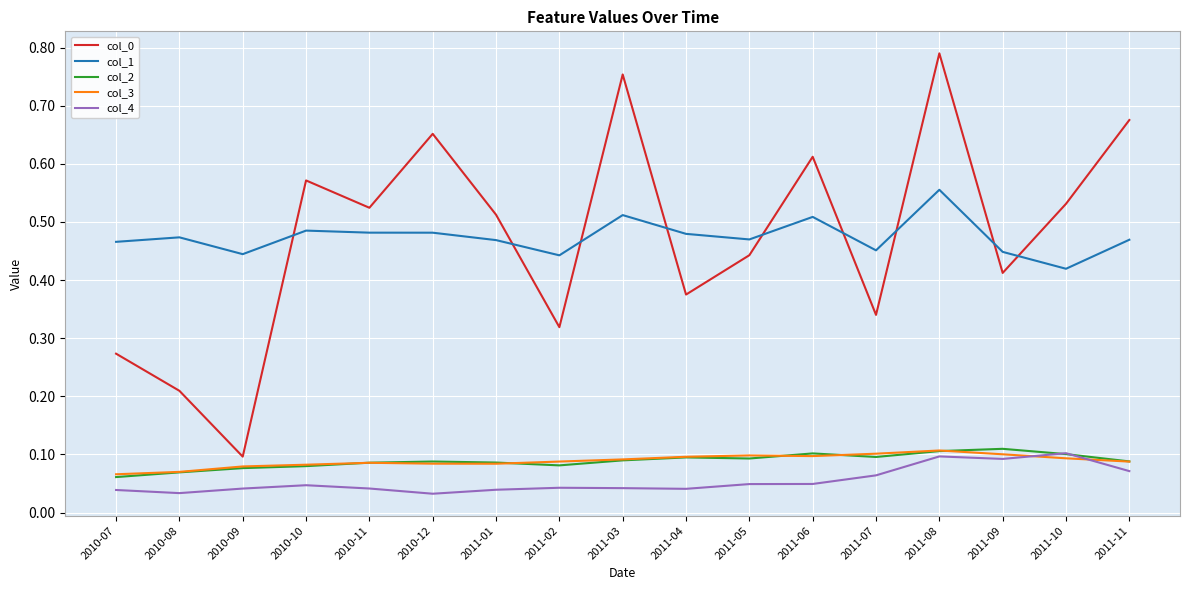

True or false: col_0 and col_4 intersect in this chart.

False